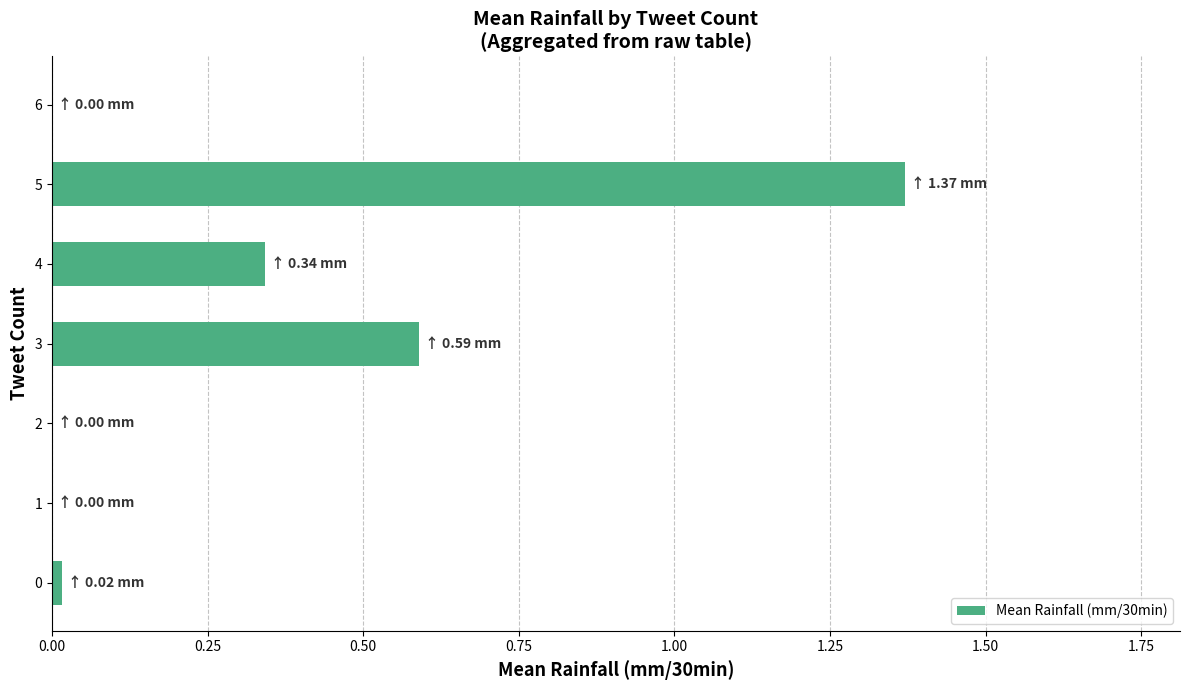

Which label corresponds to the largest value in the chart?

5